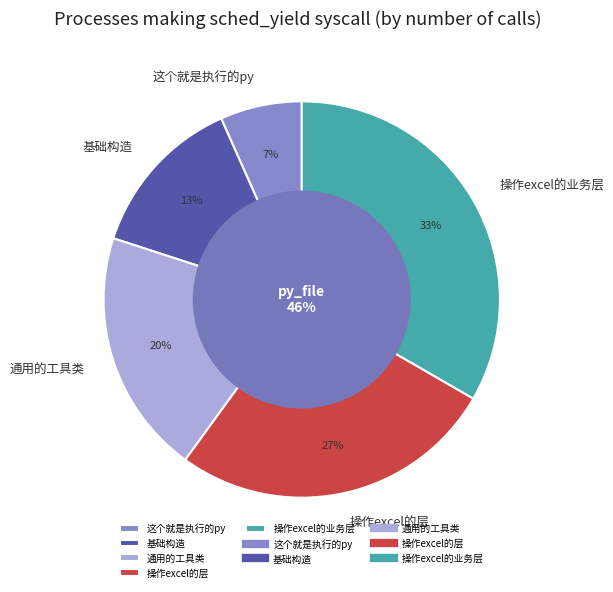

Does any single category account for the majority?

No